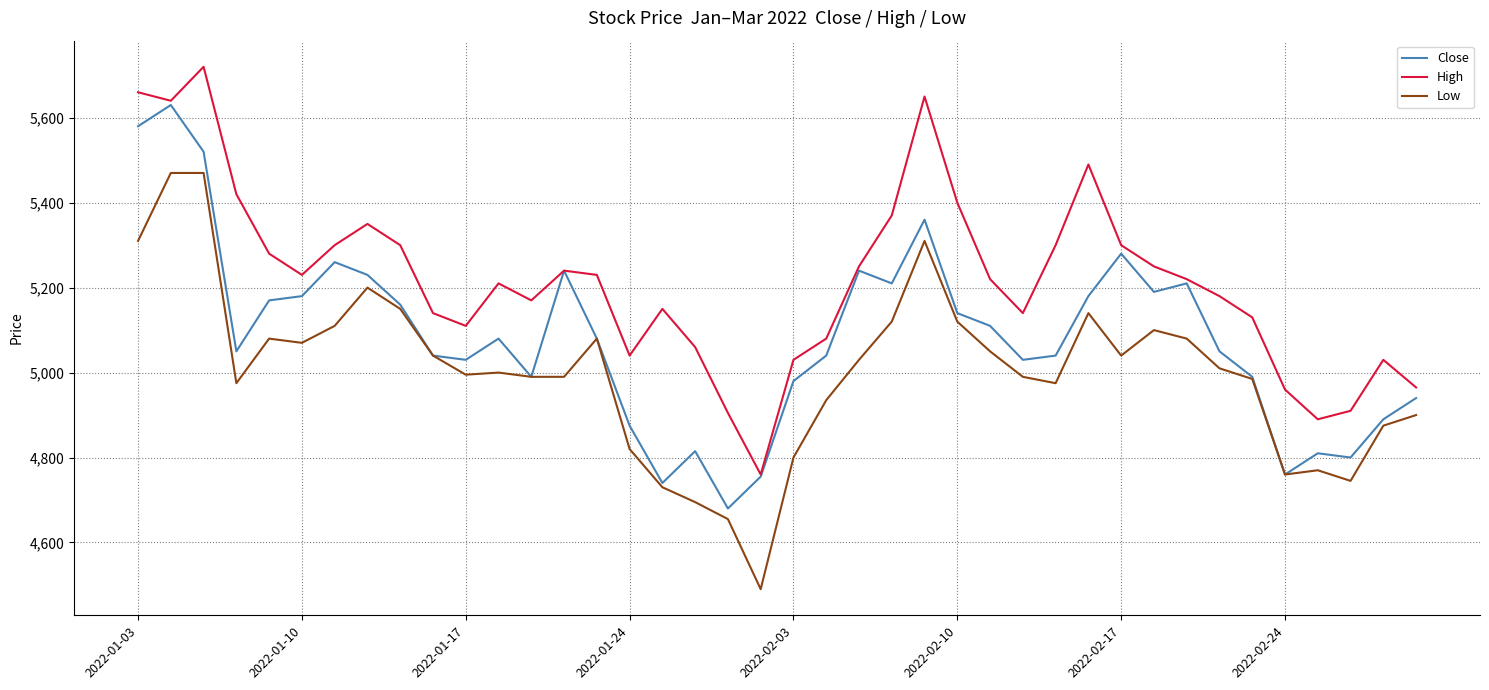

True or false: High and Low cross at least once.

False